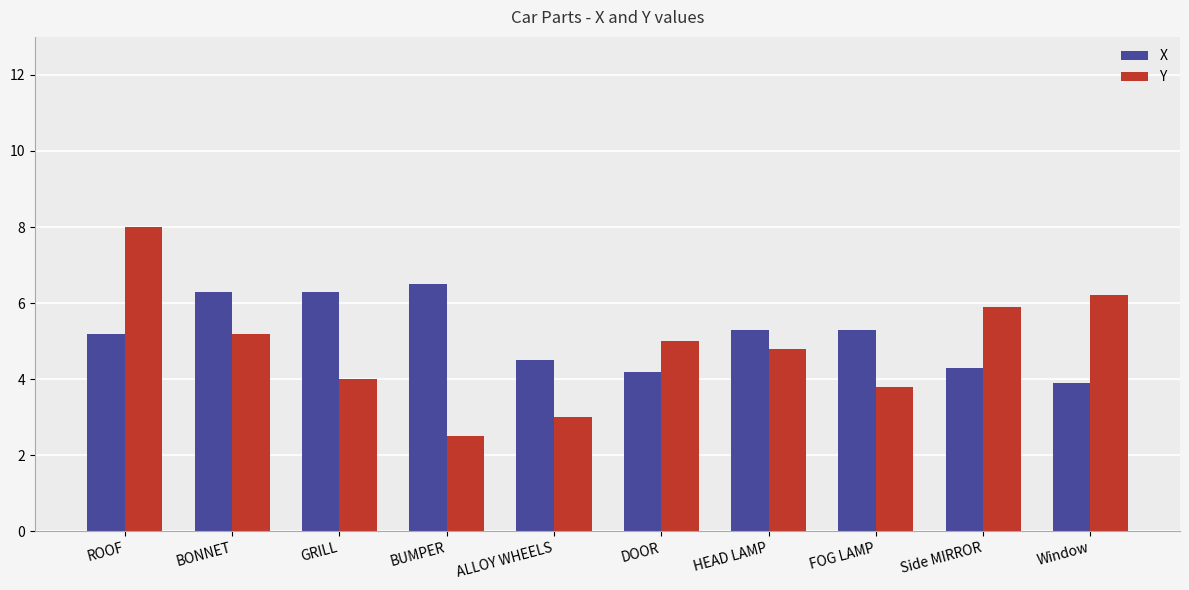

What is the difference between the maximum and minimum values in the X series?

2.6